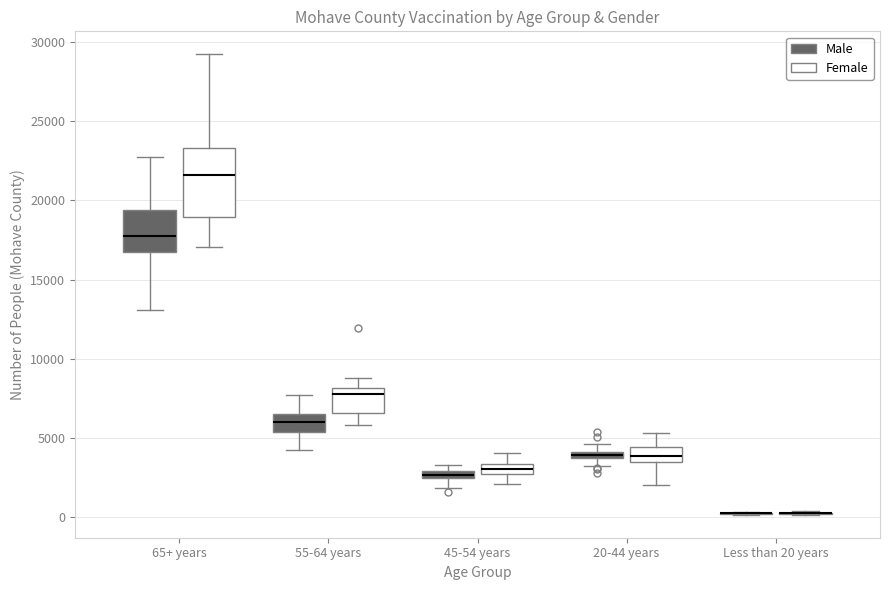

Comparing the boxes themselves (not the whiskers), which one is the tallest?

65+ years (Female)